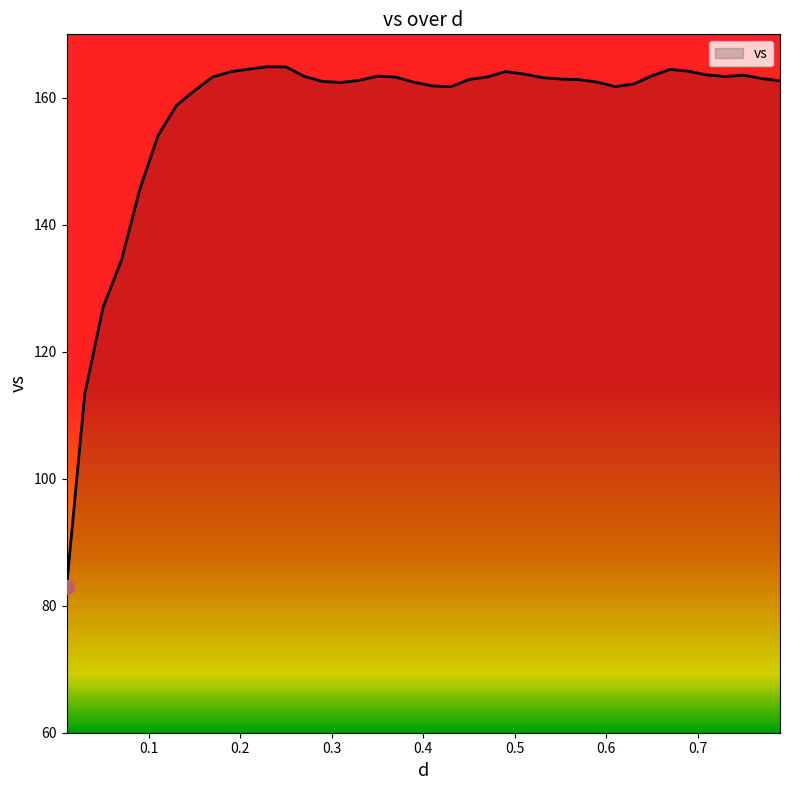

What is the difference between the maximum and minimum values?

82.0